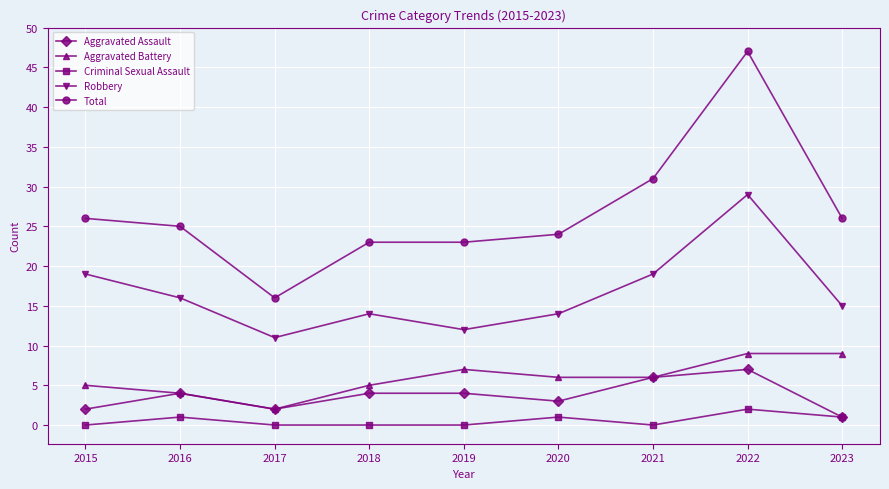

True or false: Total and Criminal Sexual Assault intersect in this chart.

False